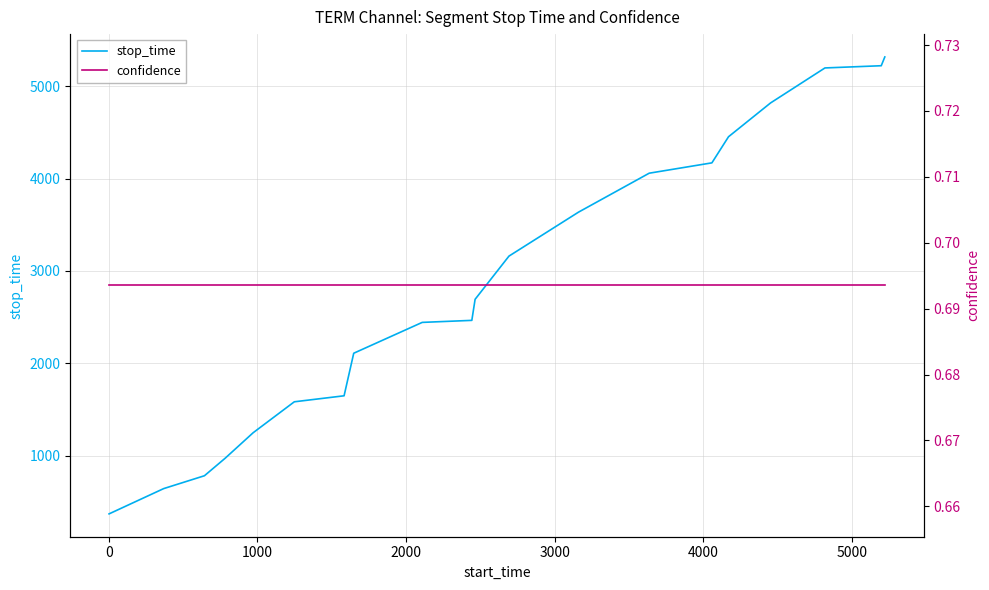

What is the highest value of the stop_time series?

5317